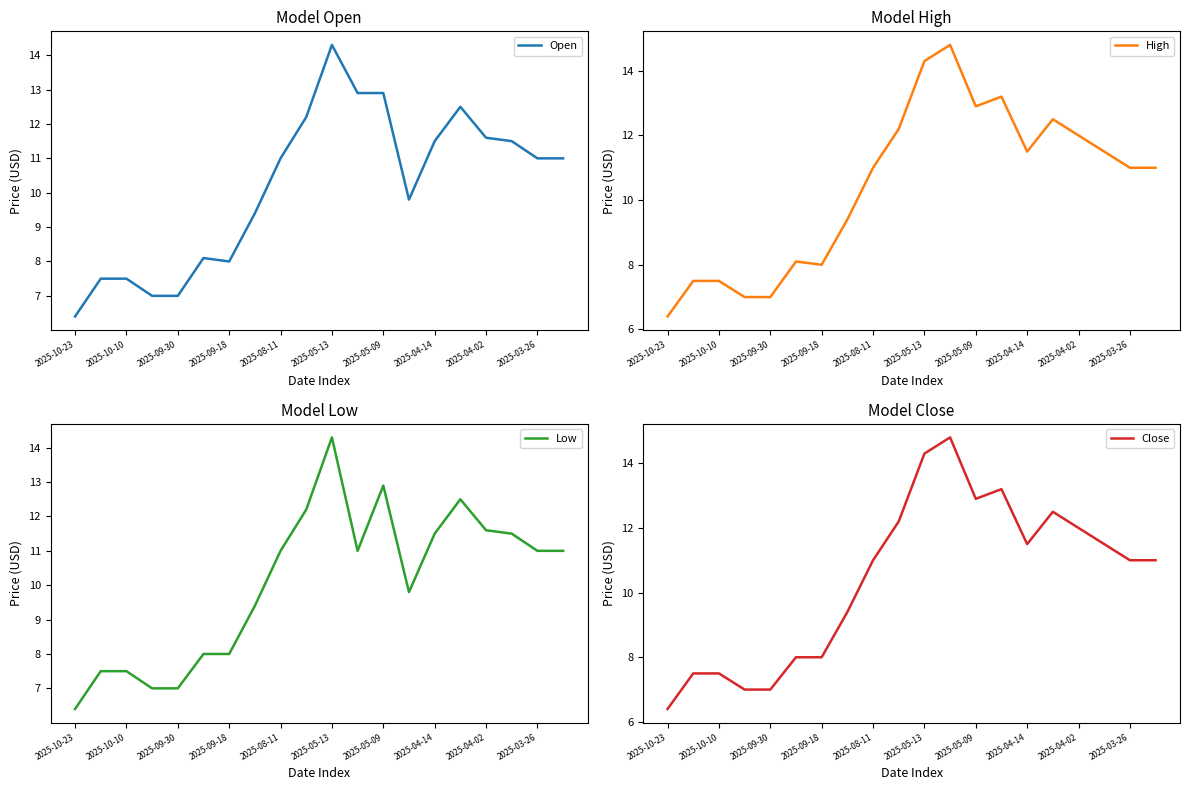

What is the sum of all Close values?

208.7